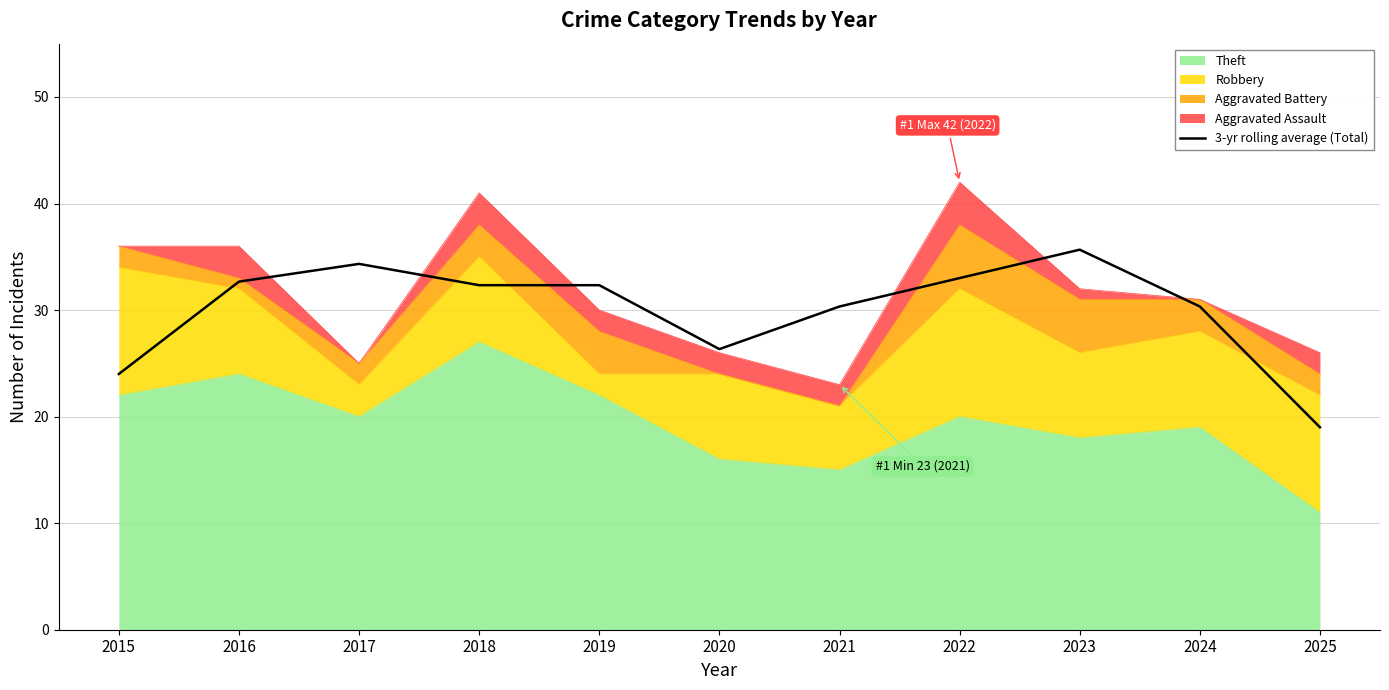

True or false: there are more than 1 points higher than both neighbors.

True